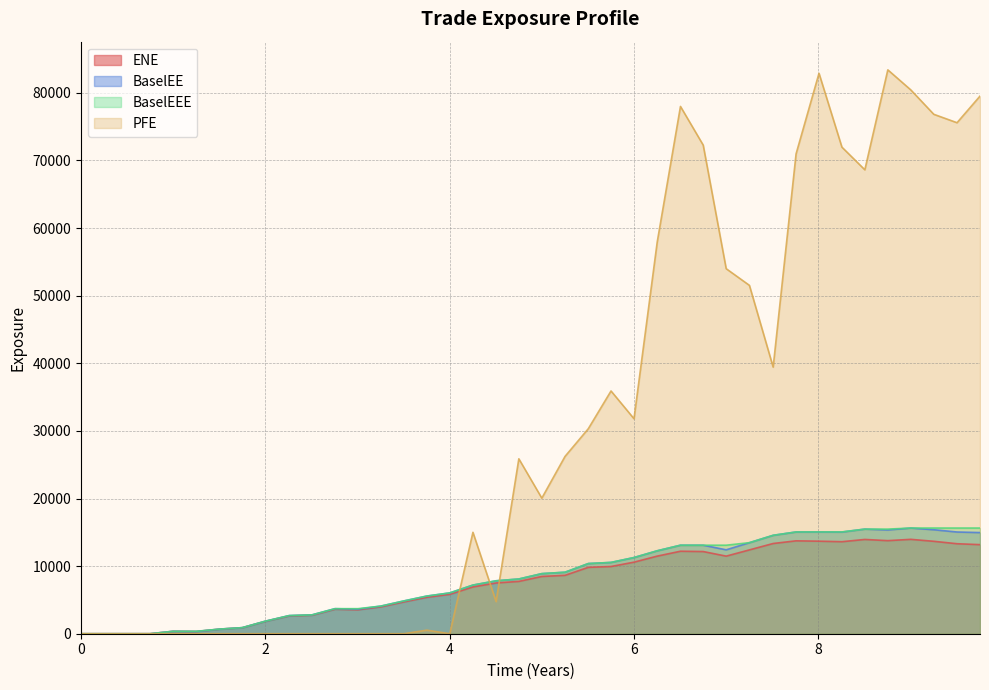

How many lines are shown in the chart?

4